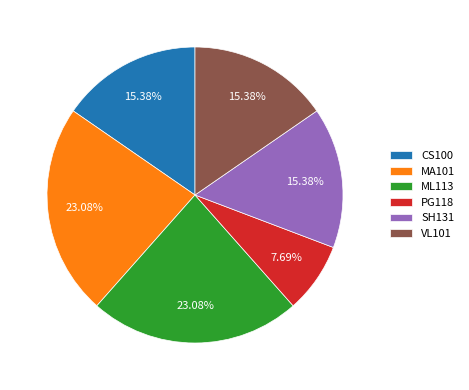

How many segments does this pie chart have?

6